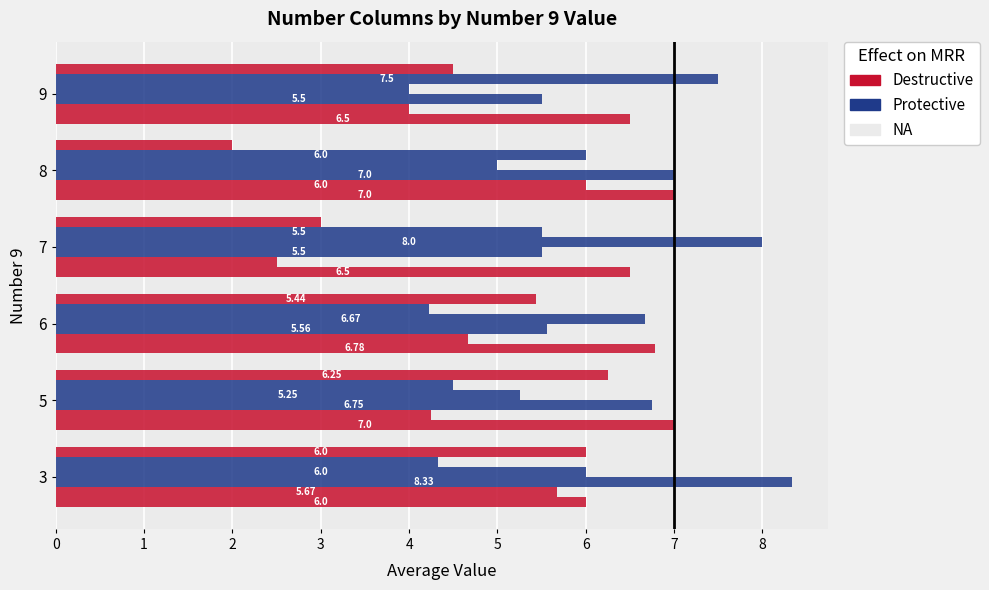

Count the number of categories in the chart.

6